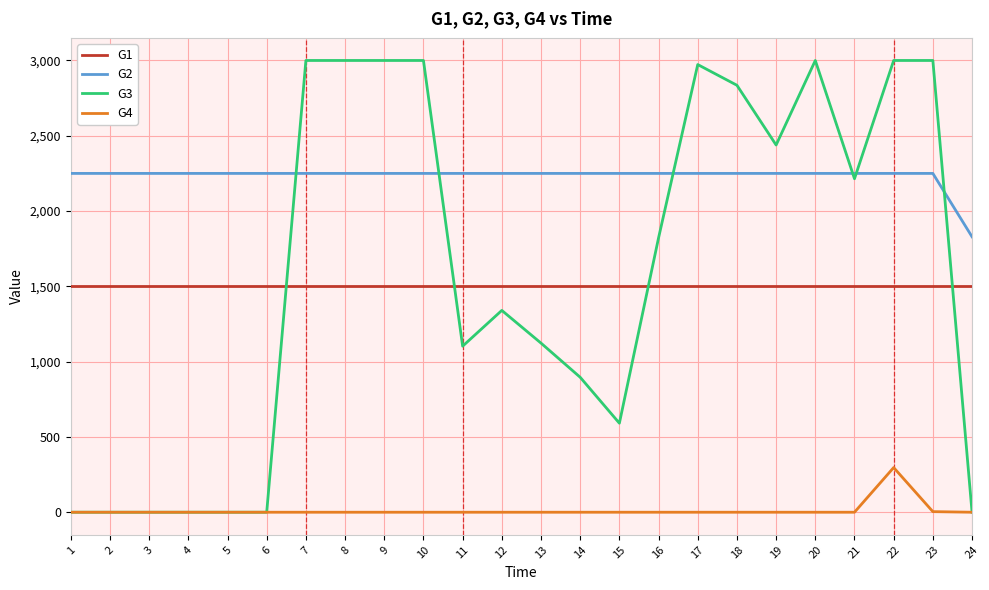

What are all the series names shown in the legend?

G1, G2, G3, G4